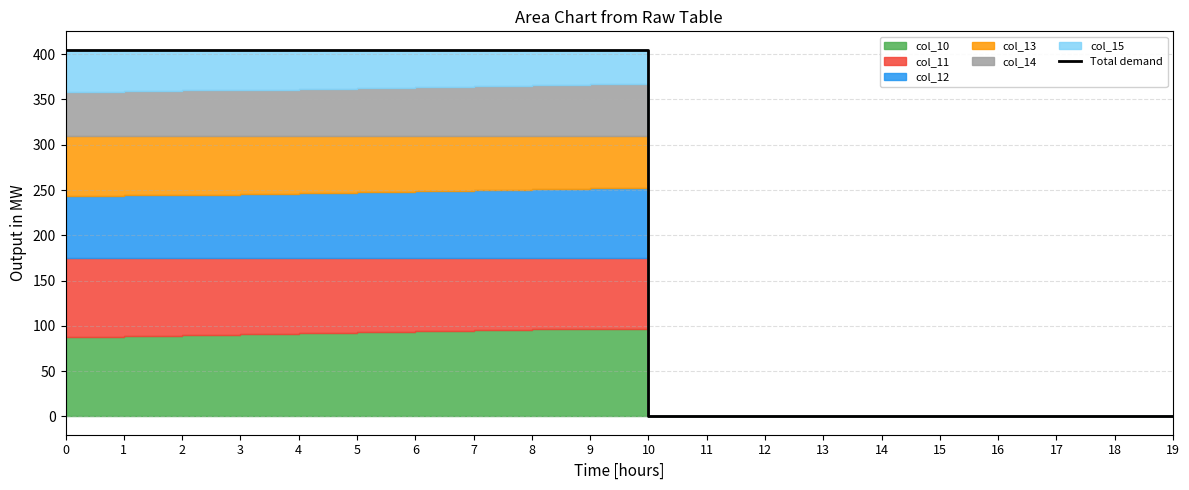

List the labels in order of value, largest first.

0, 1, 2, 3, 4, 5, 6, 7, 8, 9, 10, 11, 12, 13, 14, 15, 16, 17, 18, 19